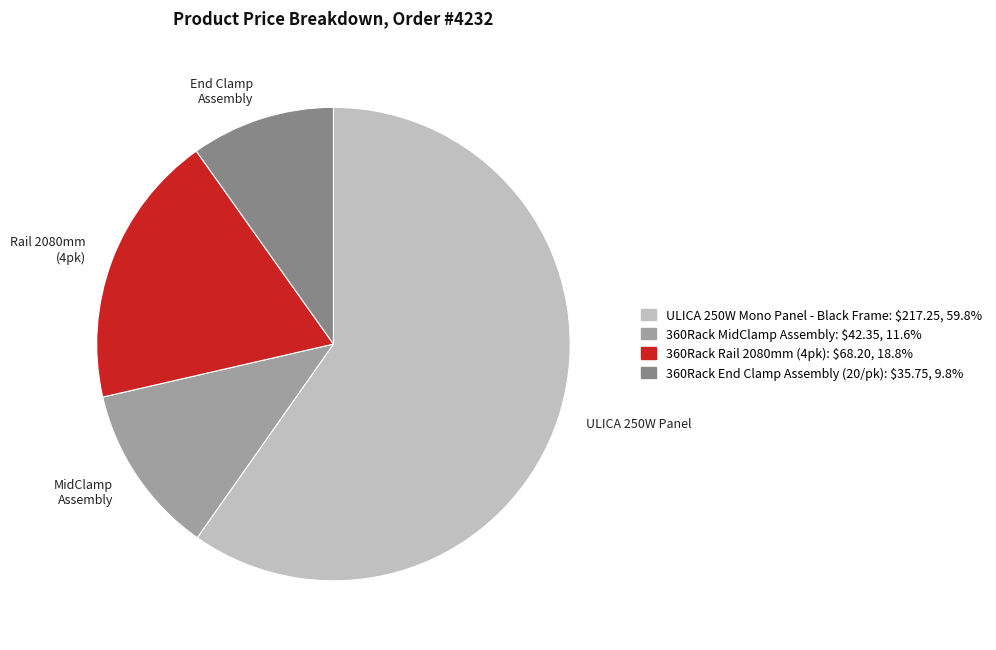

Is the sum of Rail 2080mm (4pk) and End Clamp Assembly greater than half?

No